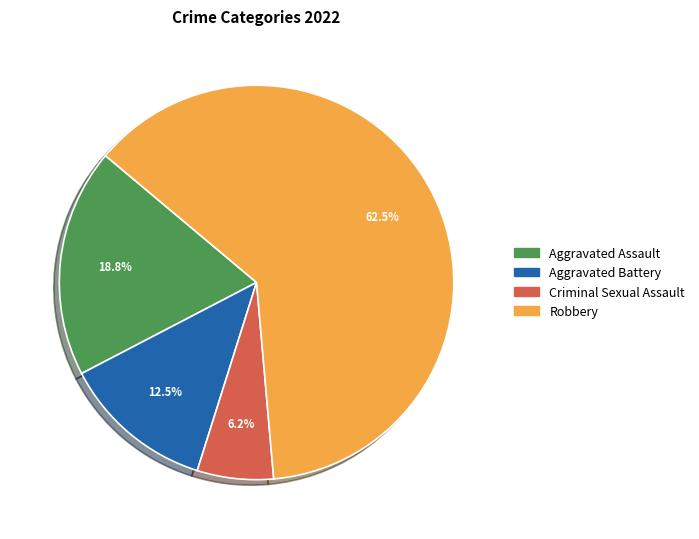

To the nearest percent, what is the difference between the largest and smallest slice percentages?

56%